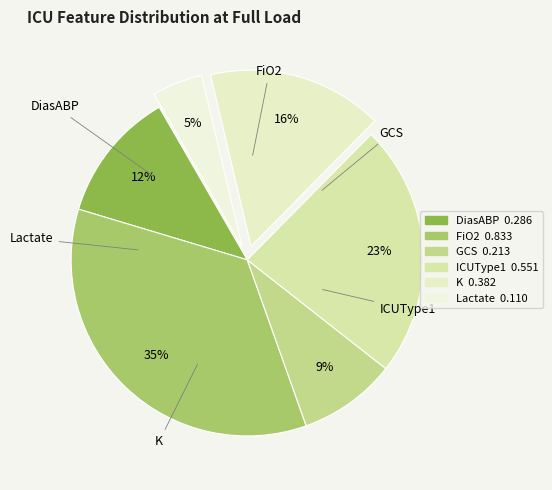

How many segments does this pie chart have?

6